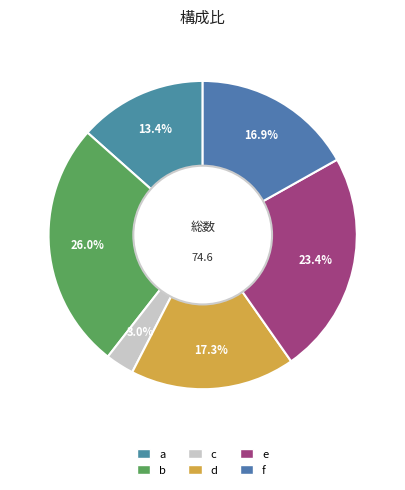

To the nearest percent, what is the combined percentage of c and f?

20%